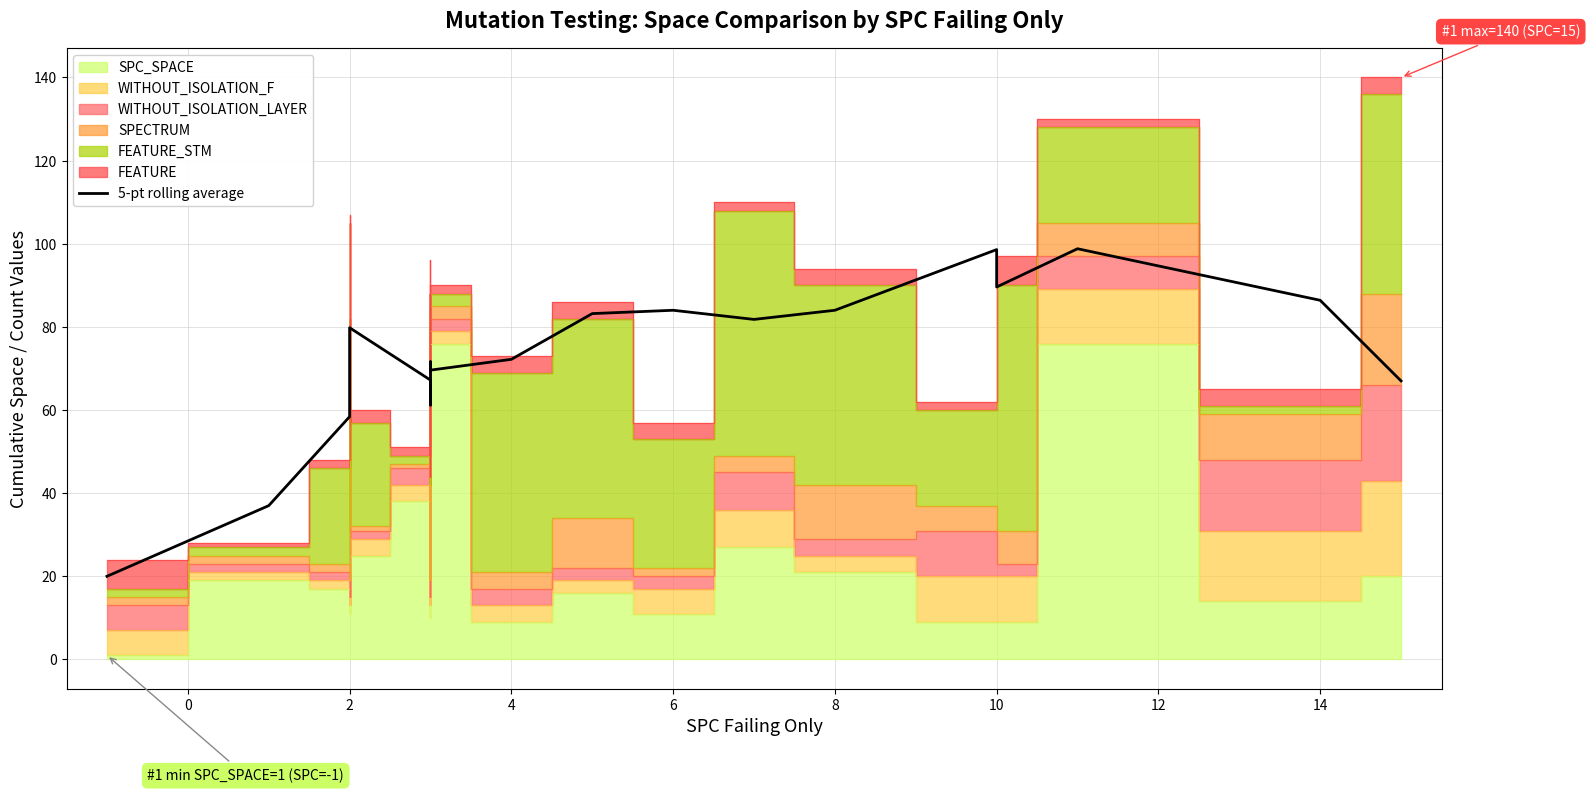

Is it true that the value at 6 is 121.9?

False